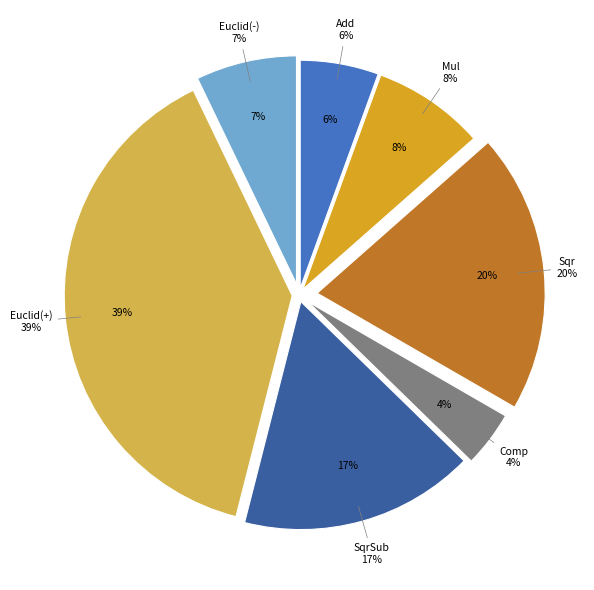

To the nearest percent, what is the difference between the Sqr and Mul slice percentages?

12%